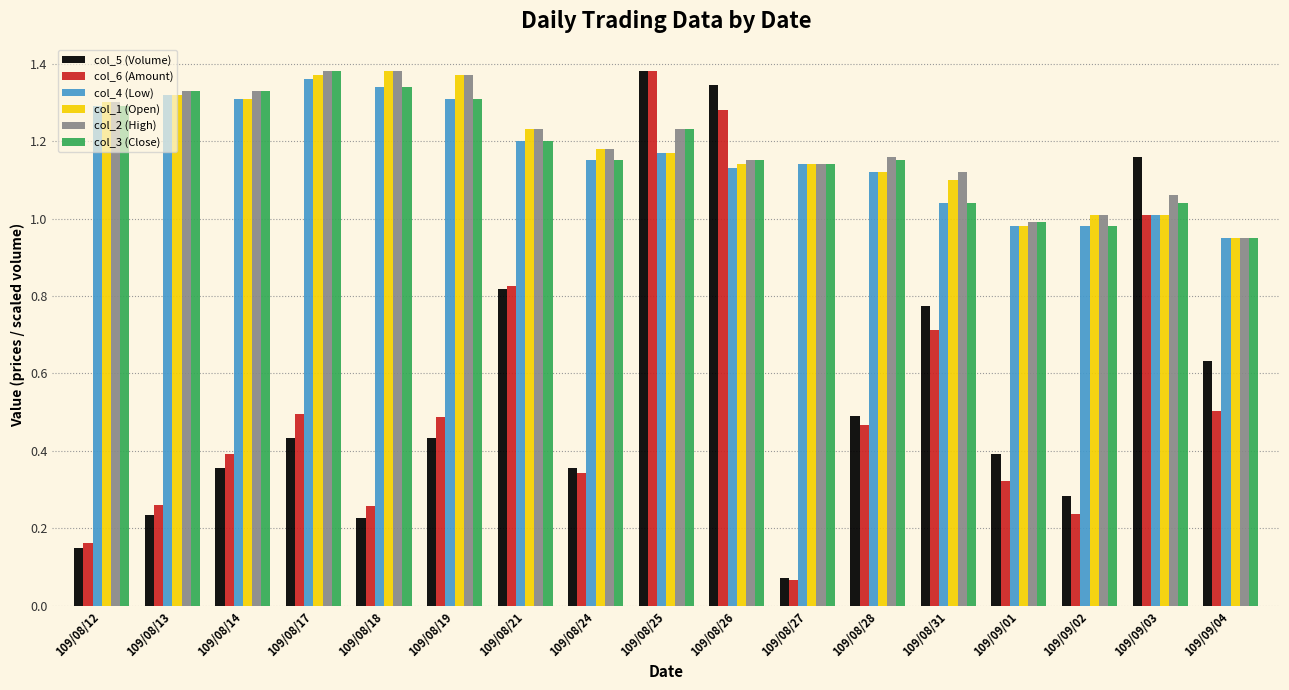

At how many categories does at least one series exceed 0?

17